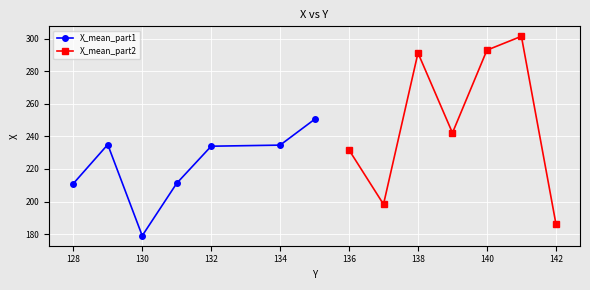

Rank the series by their maximum value, from highest to lowest.

X_mean_part2, X_mean_part1